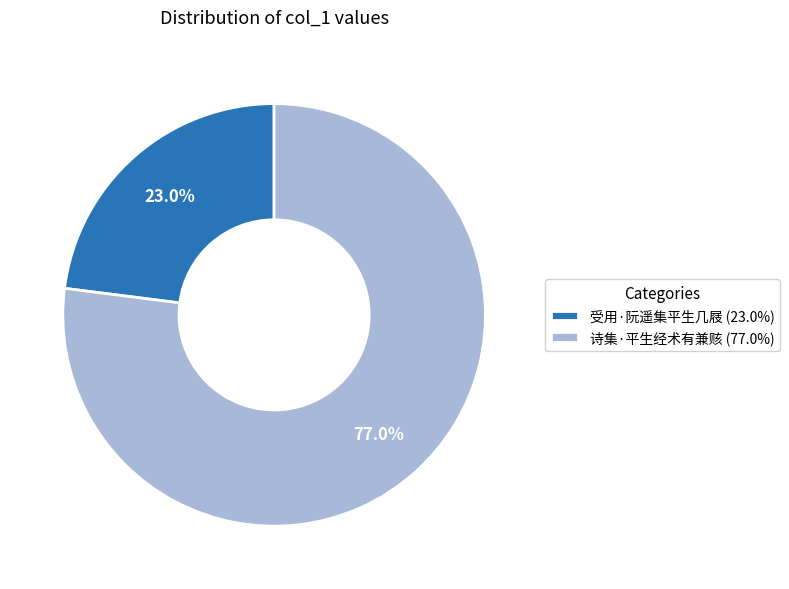

What portion of the pie excludes 诗集·平生经术有兼赅?

23.0%